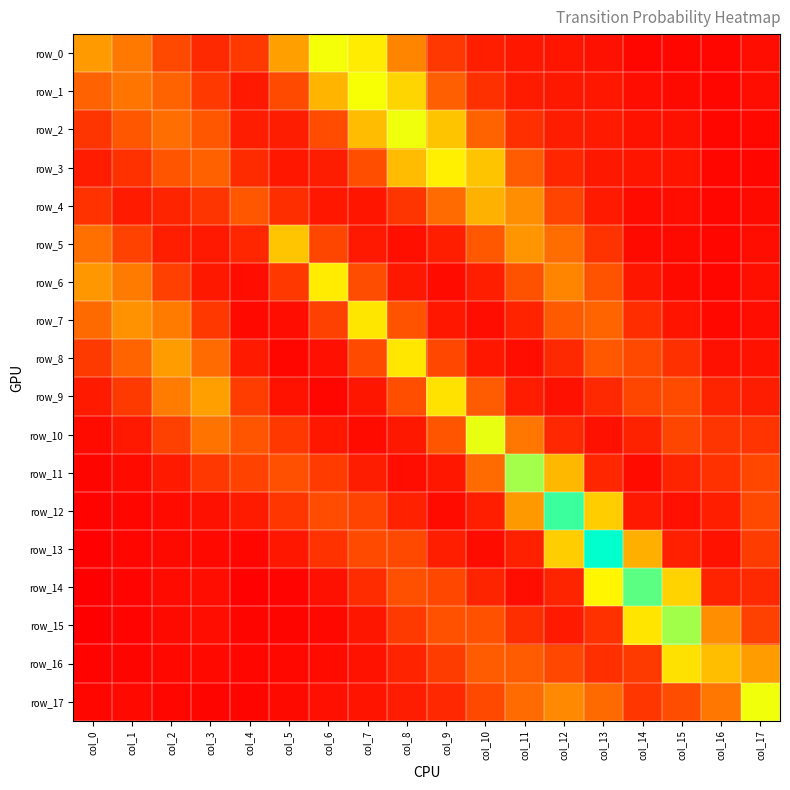

Is it true that row_4 equals 0.0 at col_15?

True